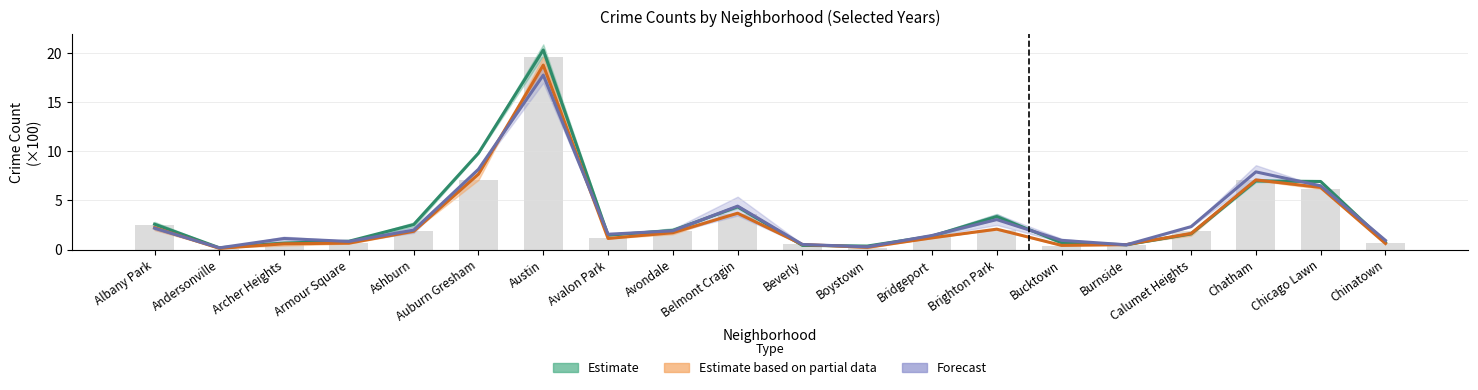

What is the difference between the Estimate based on partial data values at Brighton Park and Andersonville?

2.0